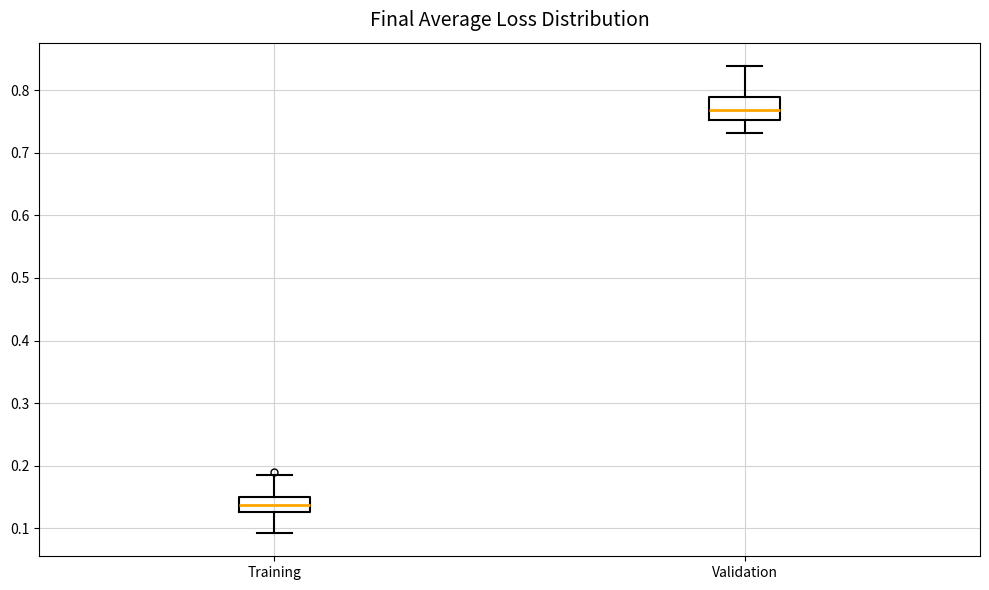

Reading left to right, transcribe this box plot: for each box, give where its median line is, the range the box spans, and where its two whiskers end, as read against the y-axis. The values are not printed on the chart, so give them approximately, as read against the axis.

Training: median 0.14, box 0.13 to 0.15, whiskers 0.09 to 0.18
Validation: median 0.77, box 0.75 to 0.79, whiskers 0.73 to 0.84